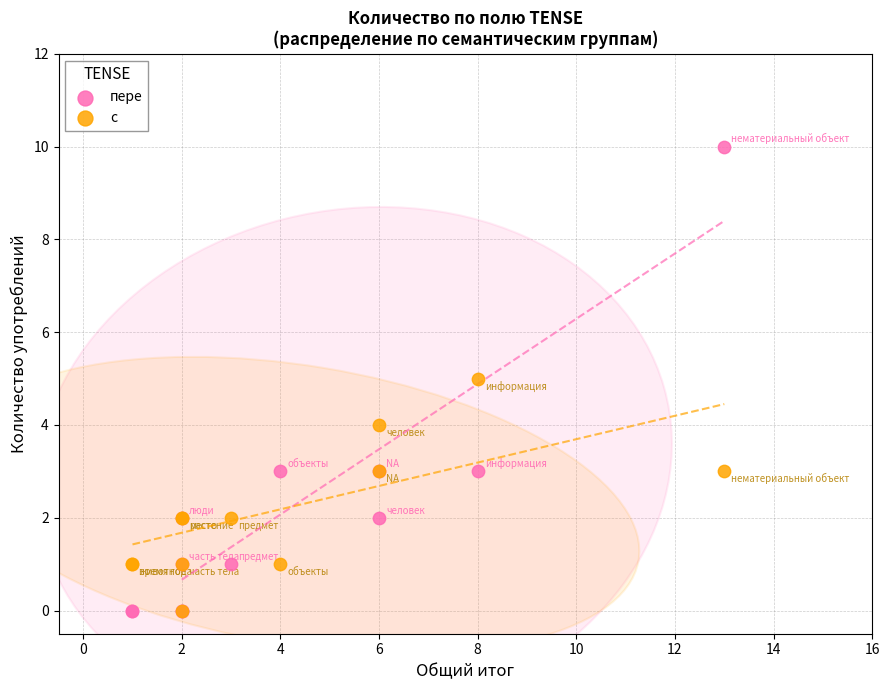

What are all the series names shown in the legend?

пере, с